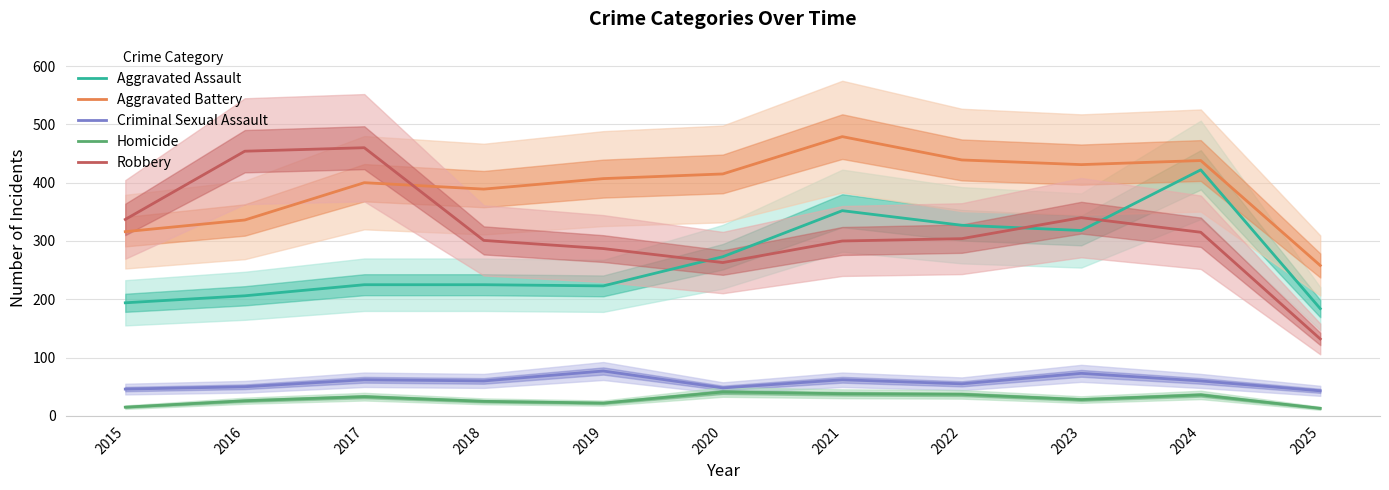

True or false: Homicide and Aggravated Assault intersect in this chart.

False